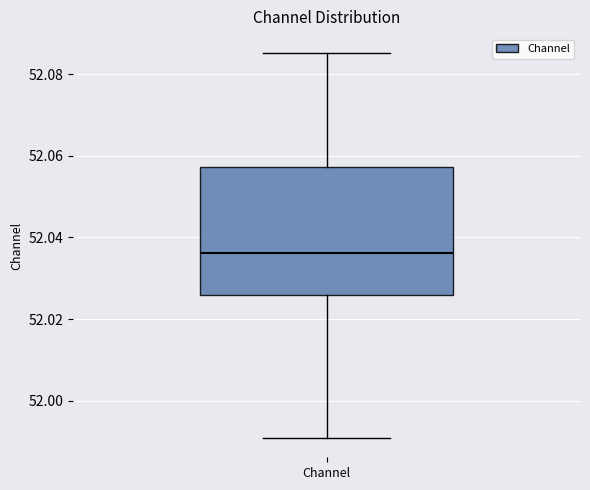

Transcribe this box plot: give where the median line is, the range the box spans, and where the two whiskers end, as read against the y-axis. The values are not printed on the chart, so give them approximately, as read against the axis.

median 52.036, box 52.026 to 52.058, whiskers 51.990 to 52.086